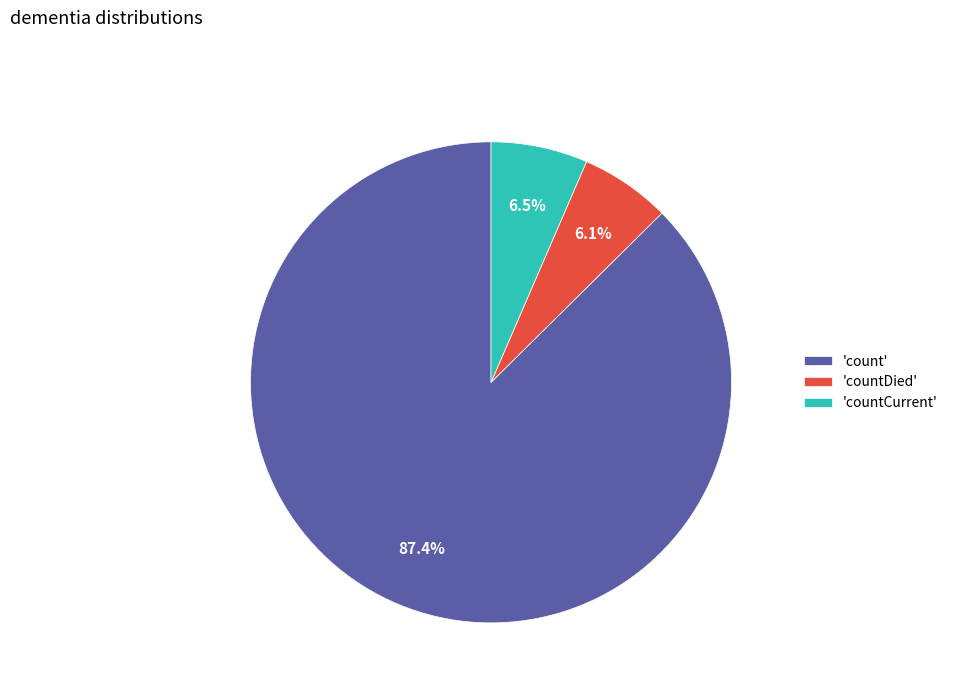

Is there any slice that represents more than half of the pie?

Yes